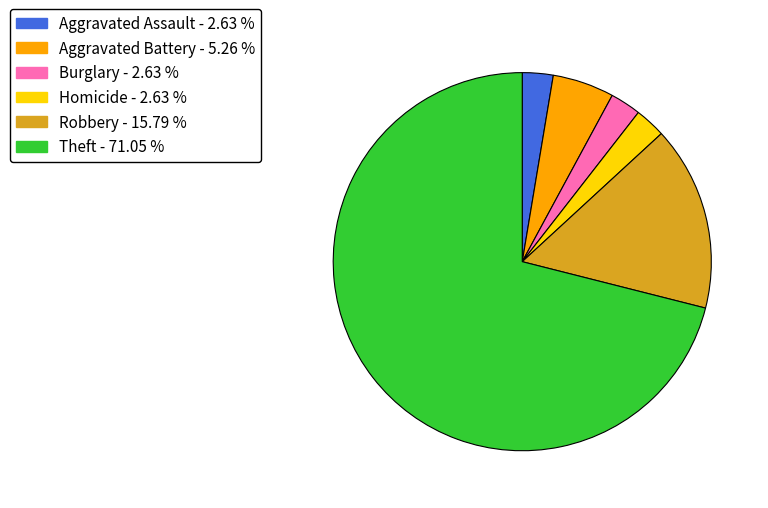

Is there any slice that represents more than half of the pie?

Yes